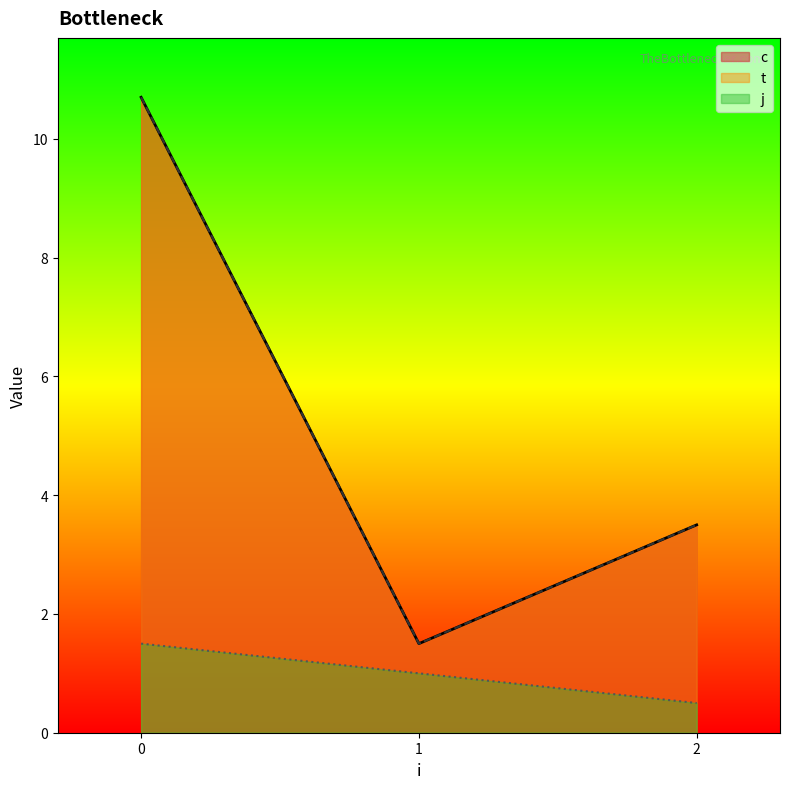

What is the difference between the t values at 0 and 2?

8.2